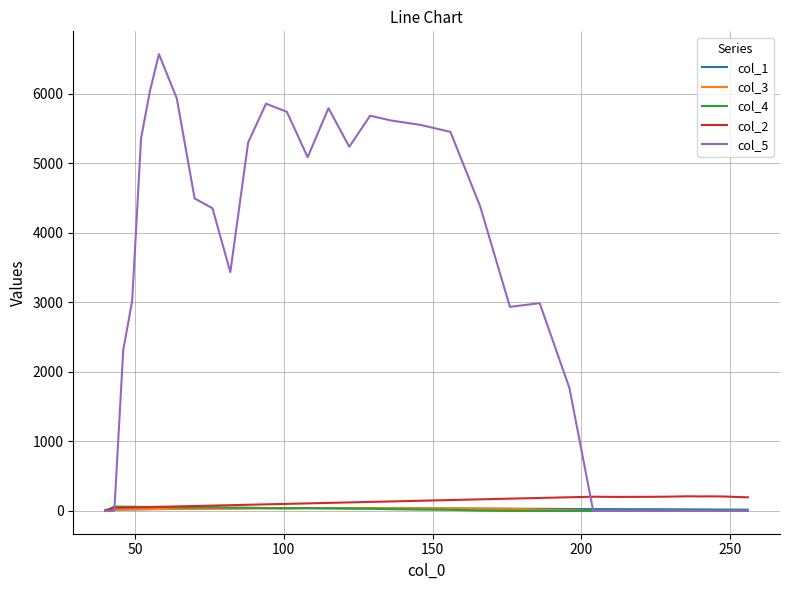

What is the difference between the maximum and minimum values in the col_4 series?

63.0